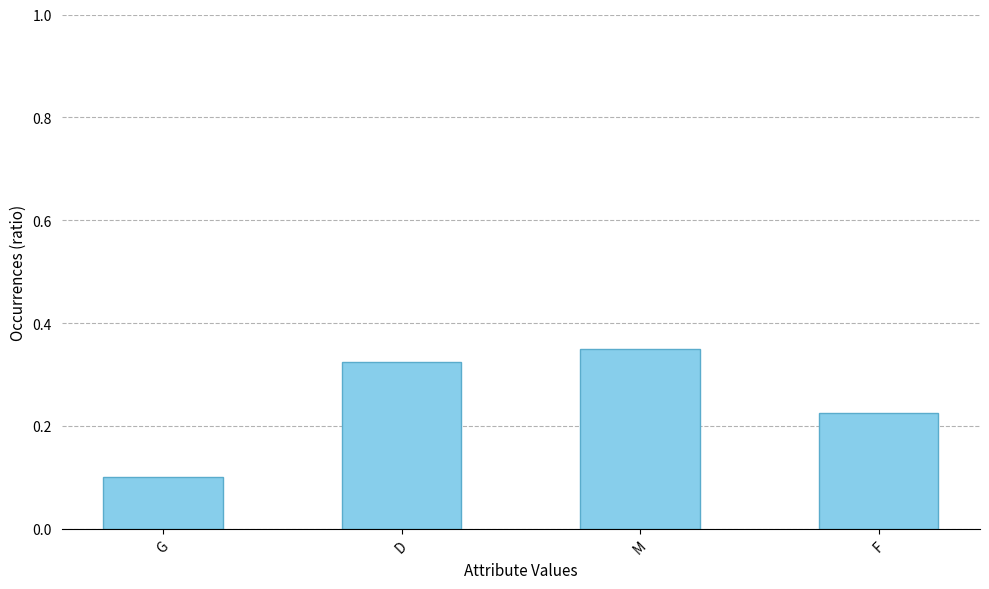

Is it true that the value at D is 0.2?

False